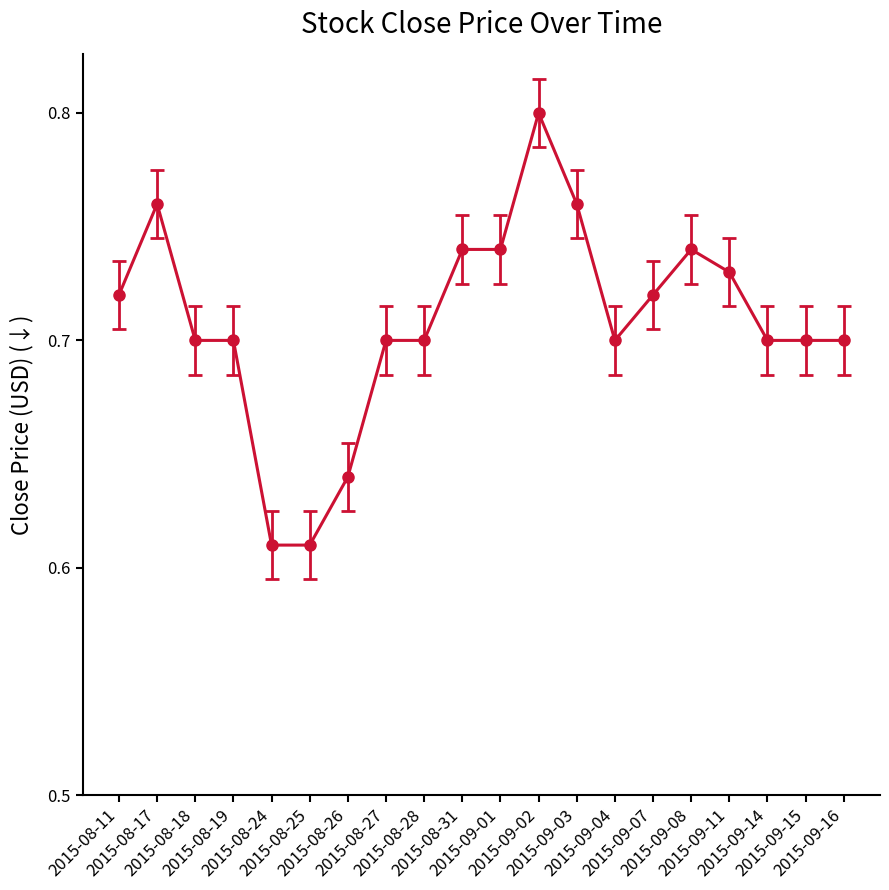

True or false: there are more than 0 points higher than both neighbors.

True